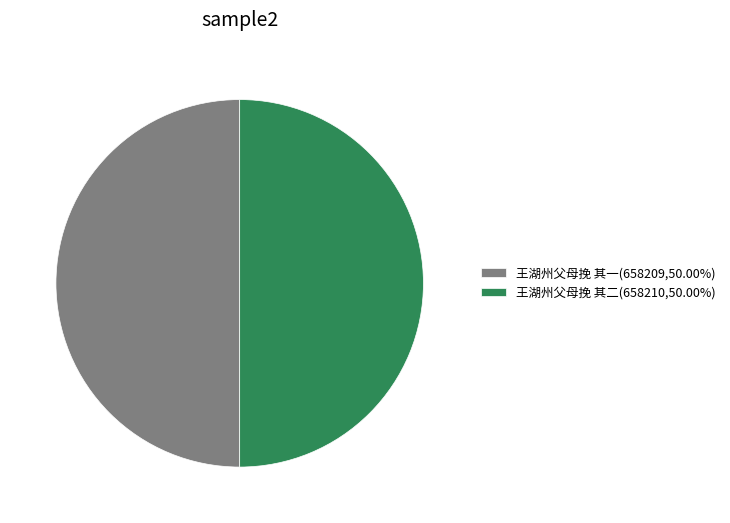

Do 王湖州父母挽 其二(658210,50.00%) and 王湖州父母挽 其一(658209,50.00%) together represent more than half of the pie?

Yes